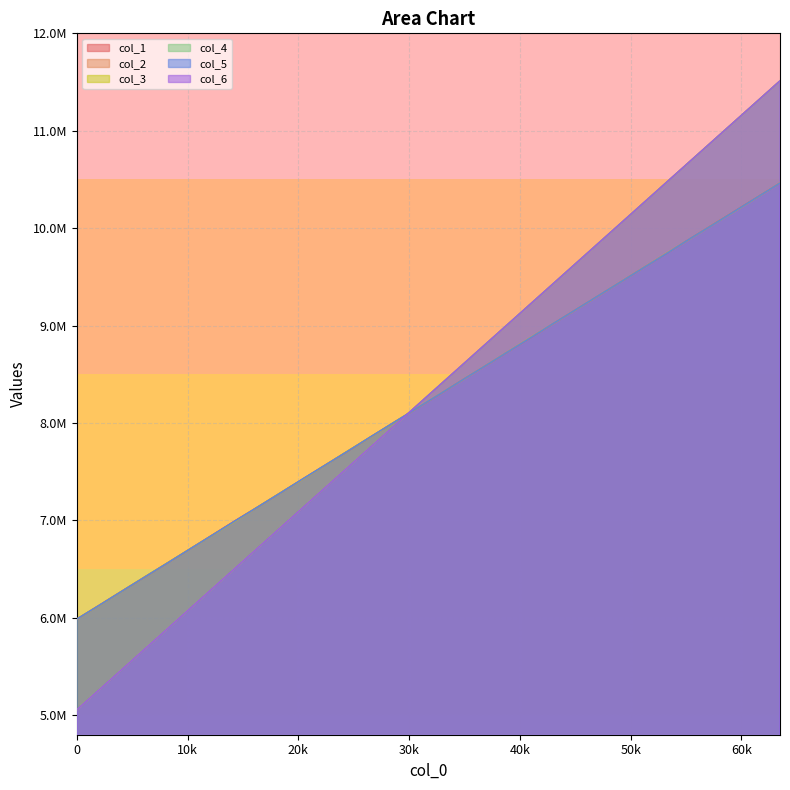

How many times do col_4 and col_3 cross each other?

1